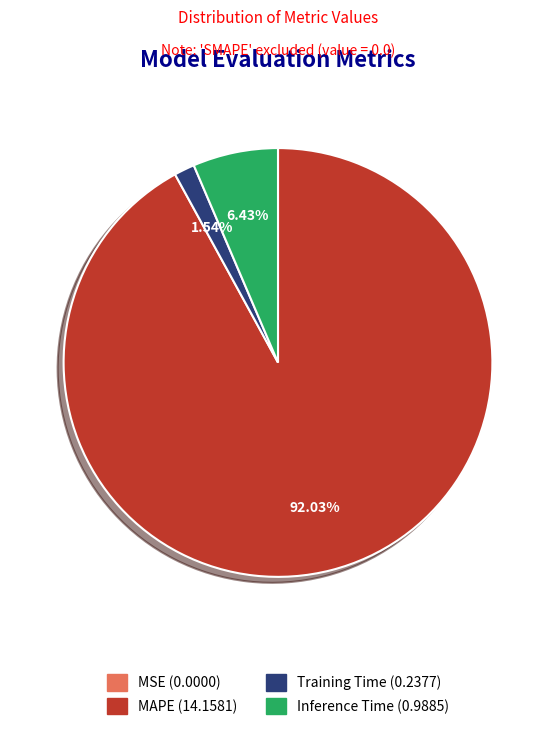

What percentage is the Training Time slice, to the nearest percent?

2%